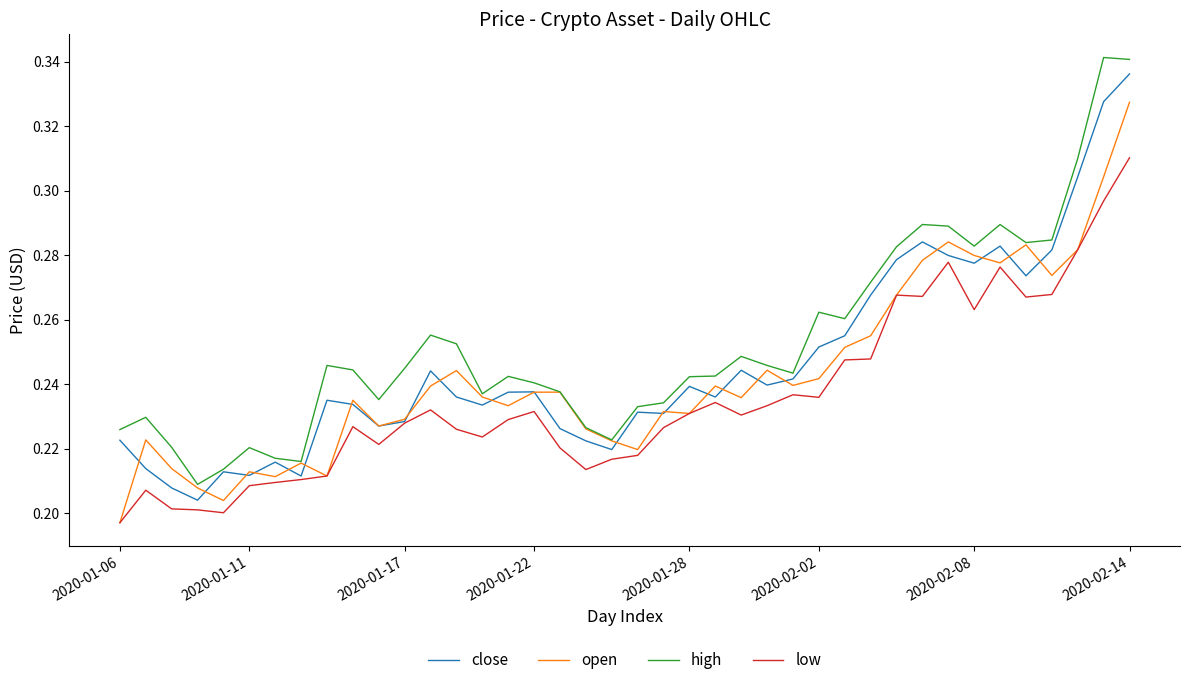

What is the sum of all open values?

9.7